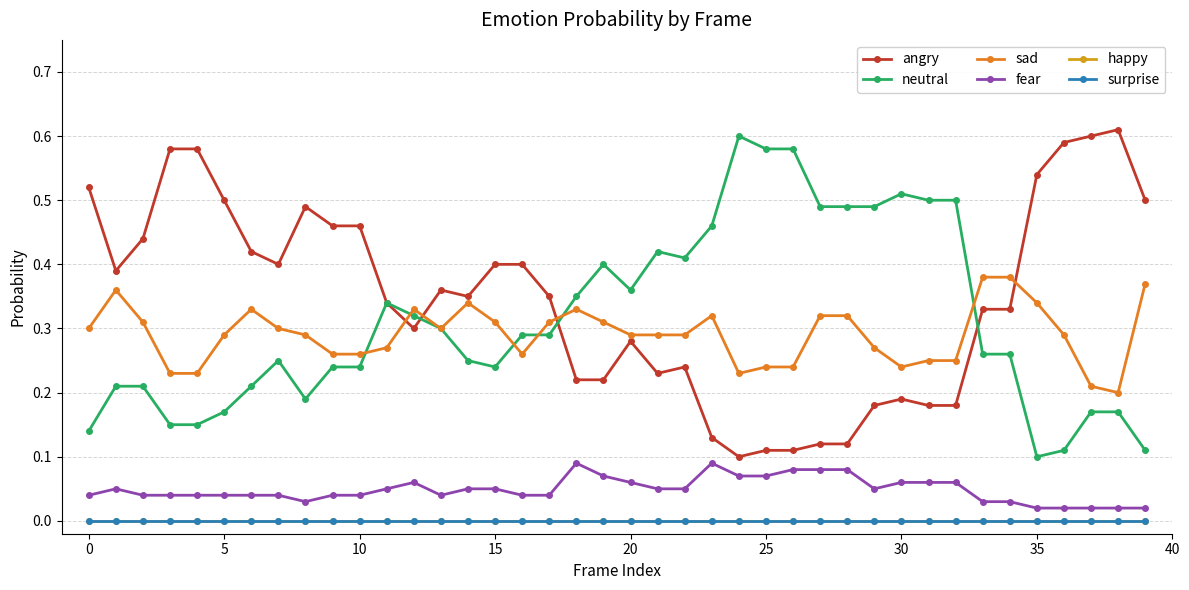

Does the chart have visible grid lines?

Yes